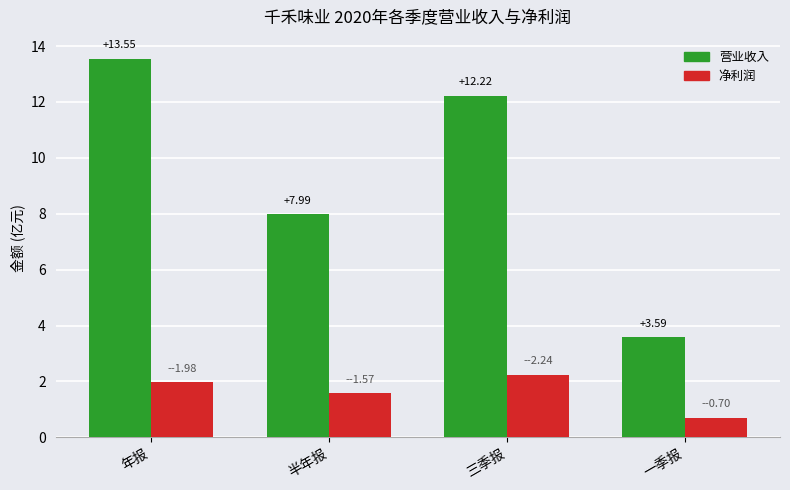

What is the difference between the highest and lowest values at 一季报?

2.9